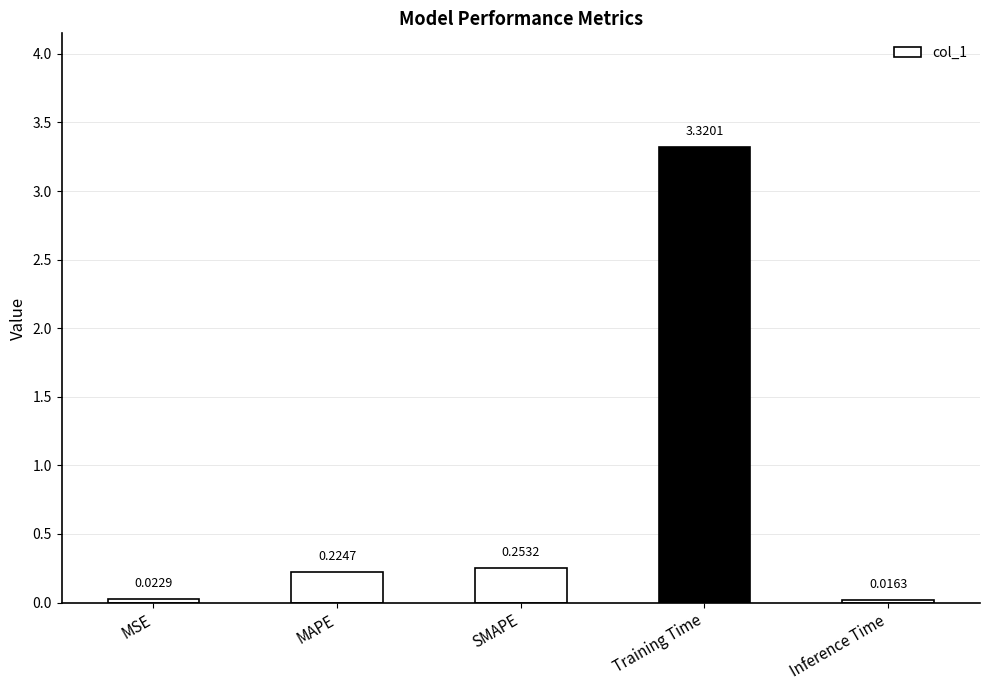

Which label corresponds to the smallest value in the chart?

Inference Time